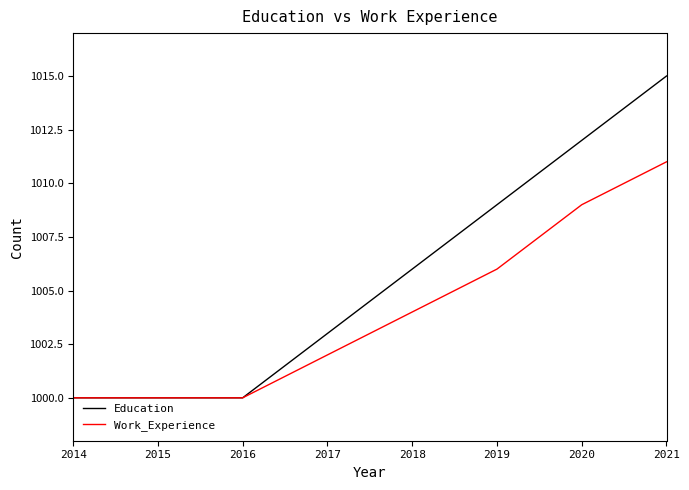

Reading left to right, what are all the values shown in this chart?

Education: 2014=1000	2015=1000	2016=1000	2017=1003	2018=1006	2019=1009	2020=1012	2021=1015
Work_Experience: 2014=1000	2015=1000	2016=1000	2017=1002	2018=1004	2019=1006	2020=1009	2021=1011